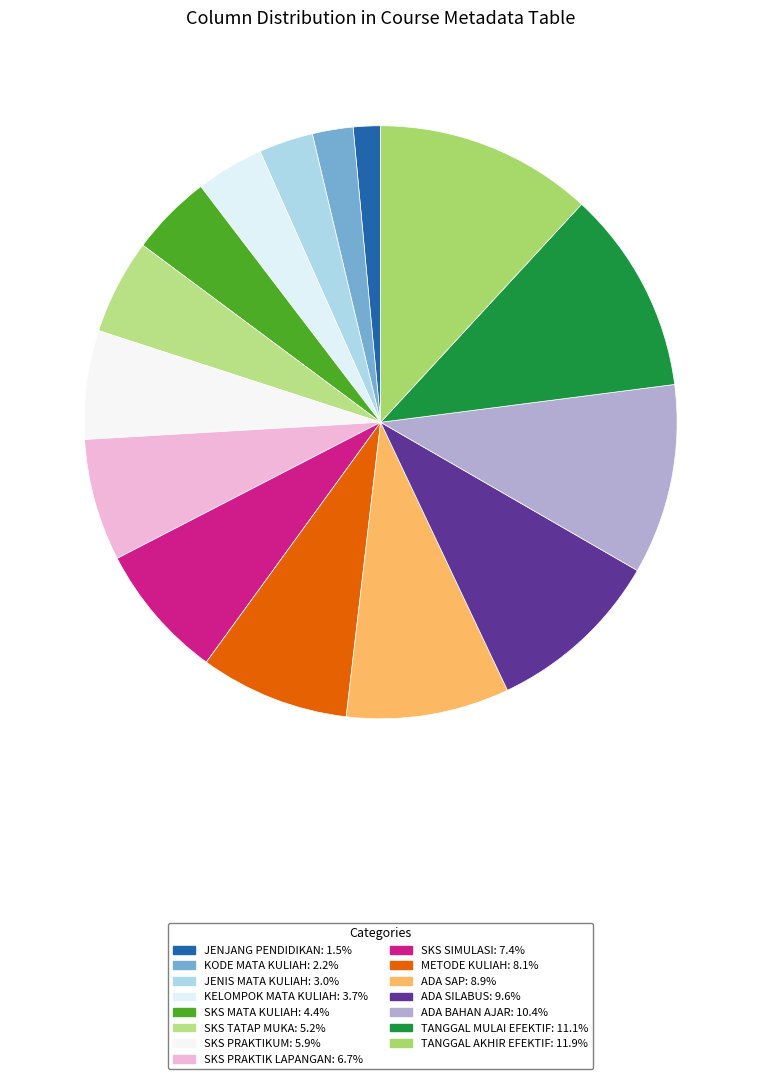

Is there any slice that represents more than half of the pie?

No